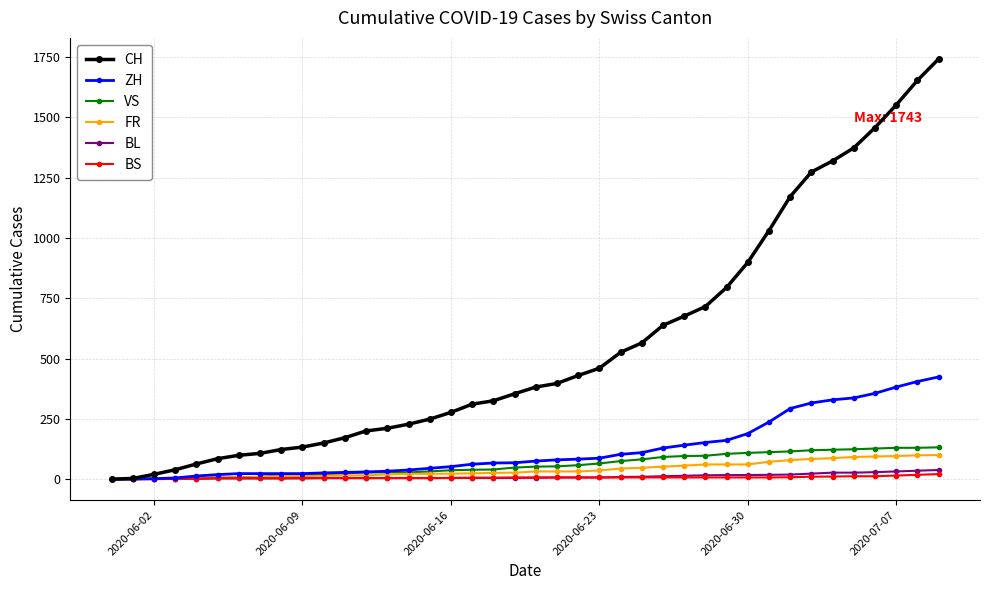

What are all the series names shown in the legend?

CH, ZH, VS, FR, BL, BS